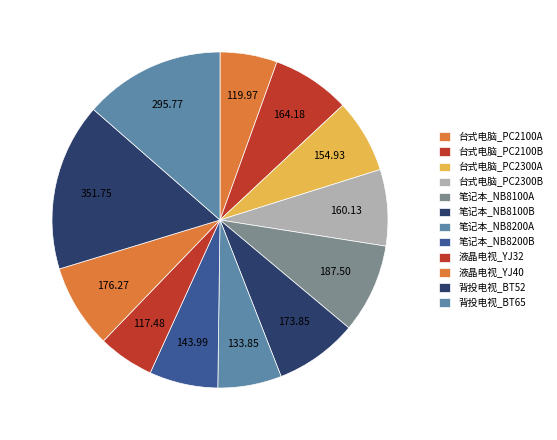

What is the ratio of the value at 台式电脑_PC2100B to the value at 台式电脑_PC2300B?

1.0